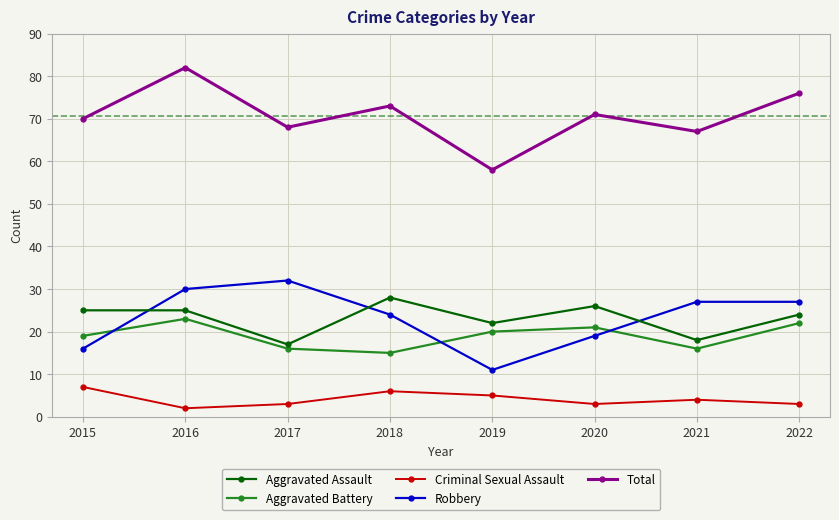

Which series has the widest spread of values?

Total